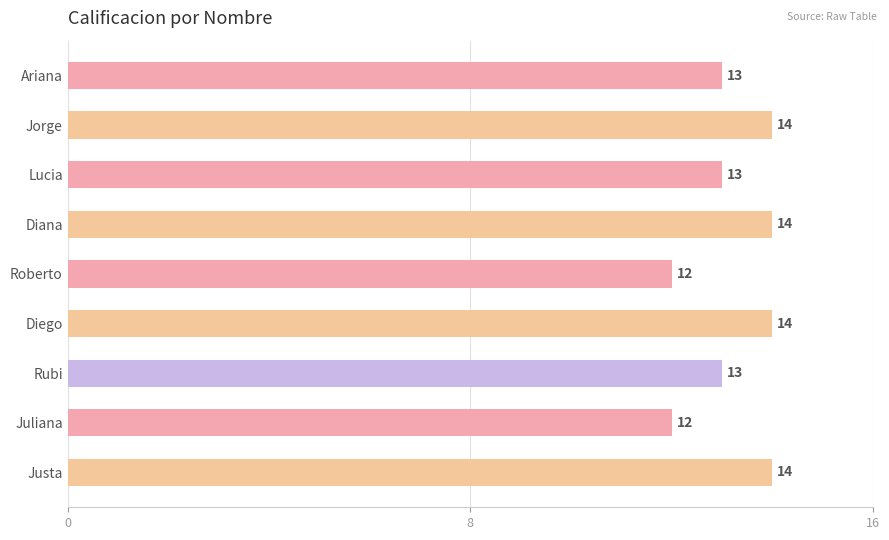

Are the bars grouped side by side (vs. stacked)?

No